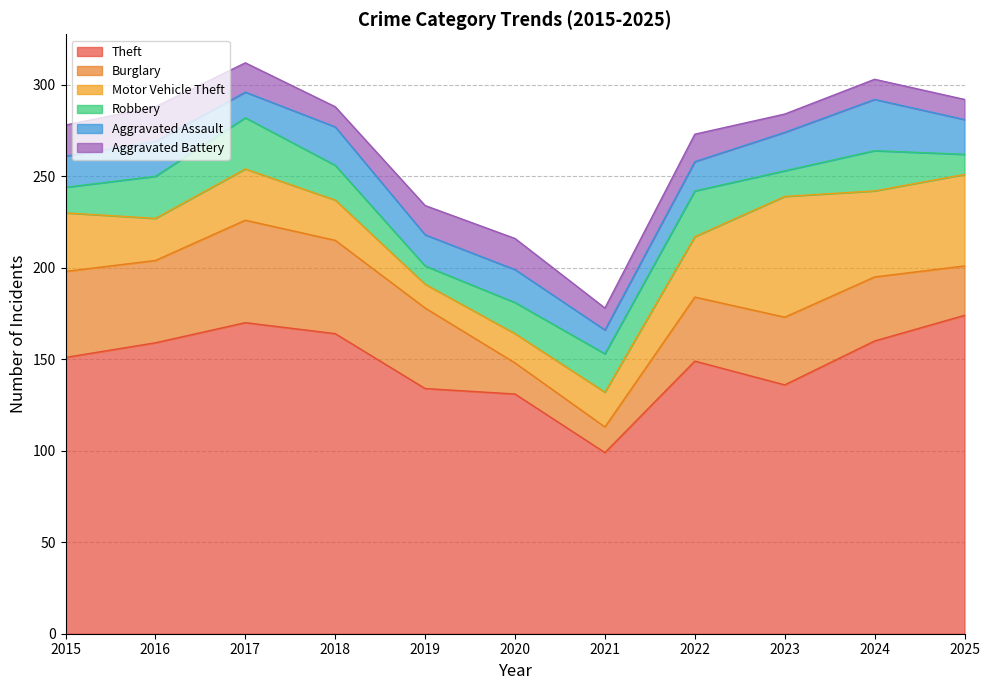

At which category does Motor Vehicle Theft reach its first local valley?

2016